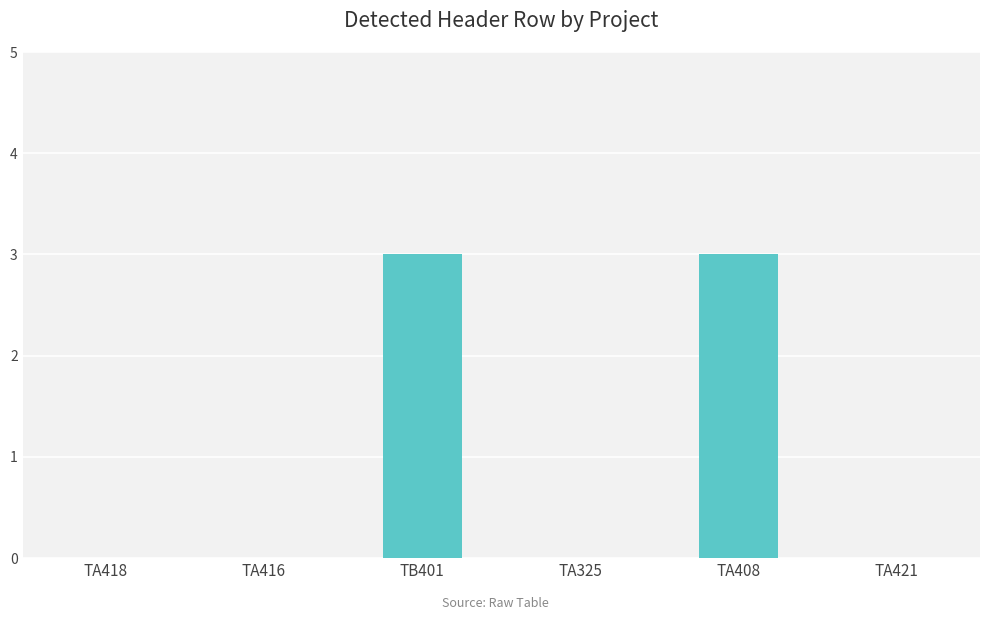

The value at TA418 is -1. True or false?

False